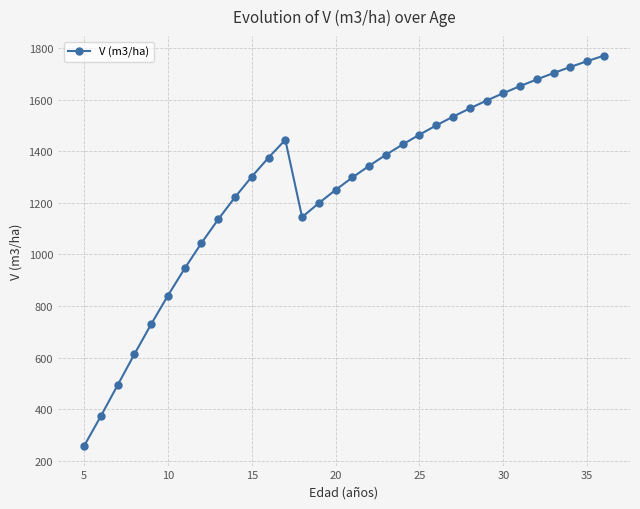

What is the value of the 21st point from the left?

1464.4